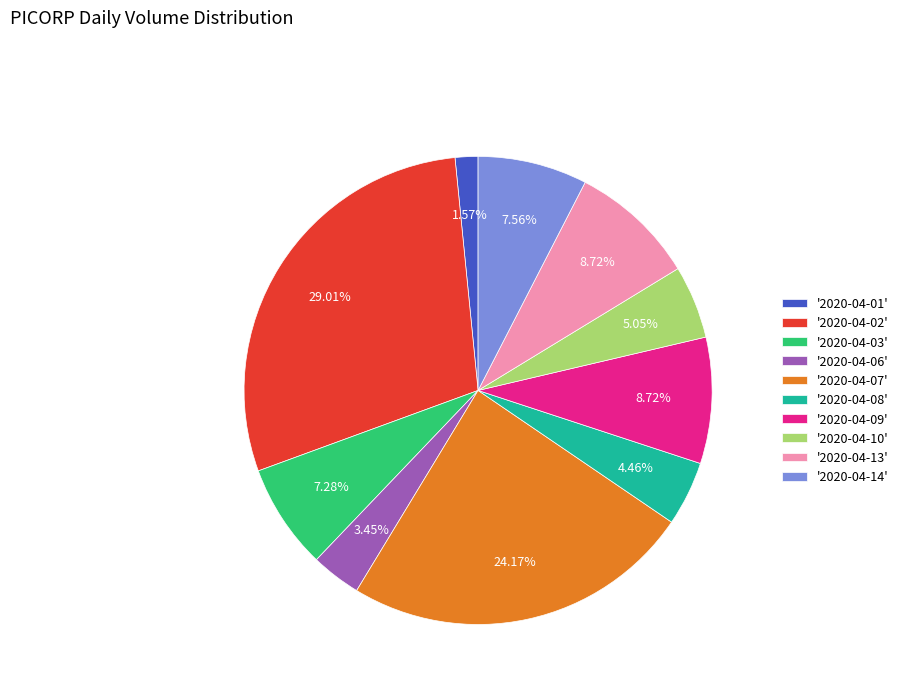

Is there a majority slice in this chart?

No